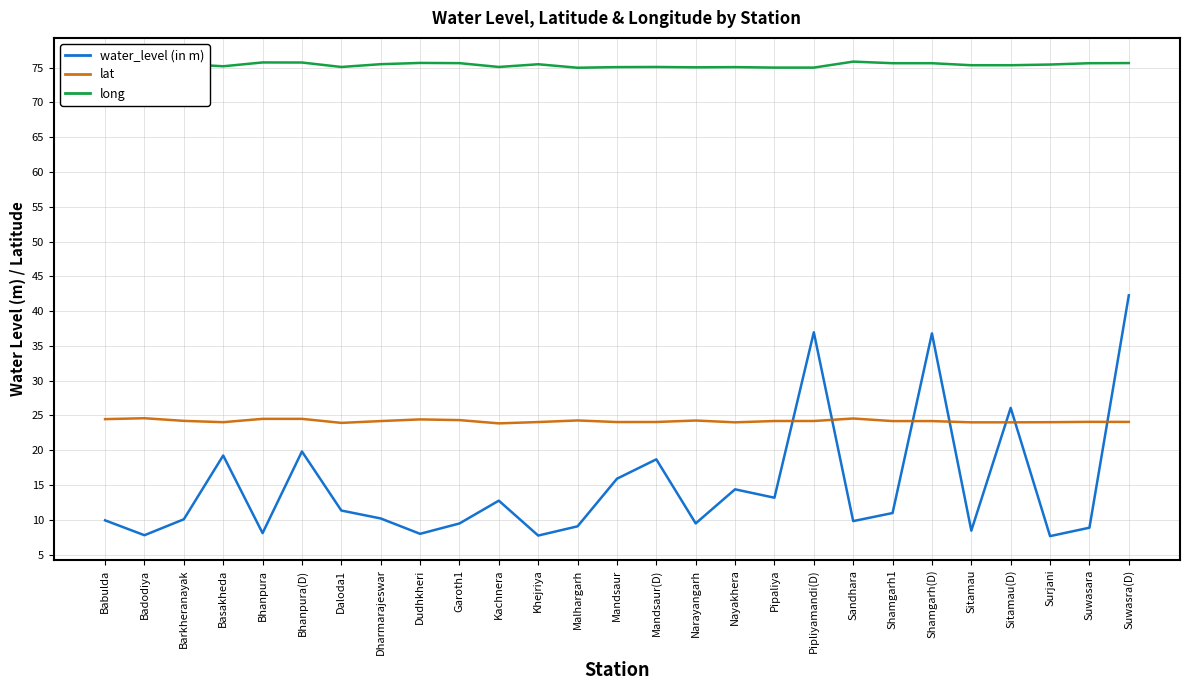

True or false: long and lat cross at least once.

False